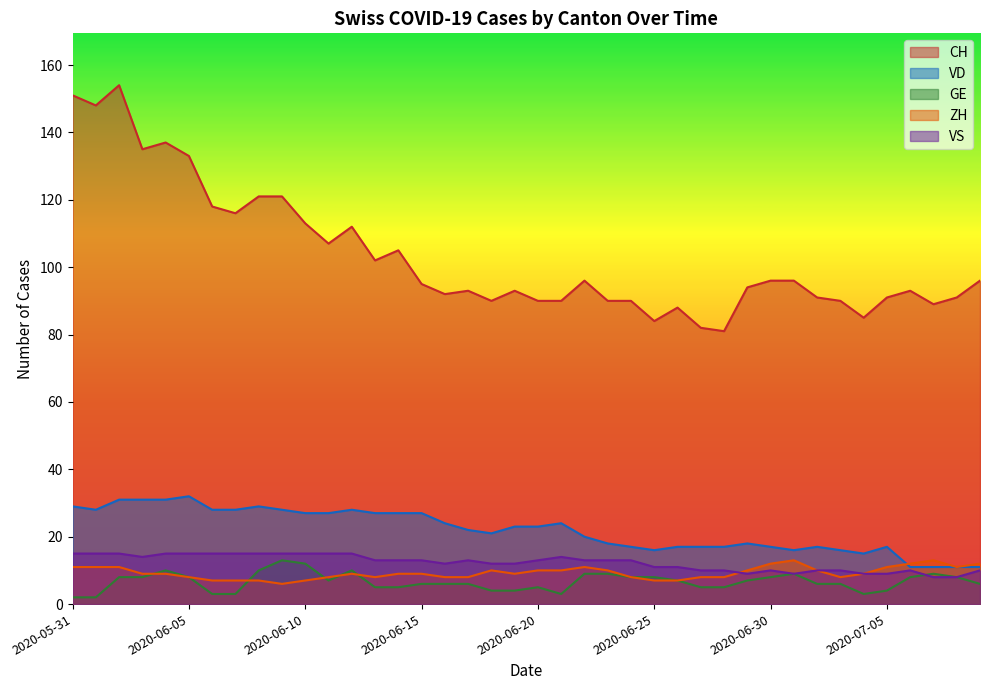

How many interior local valleys does the CH series have?

11